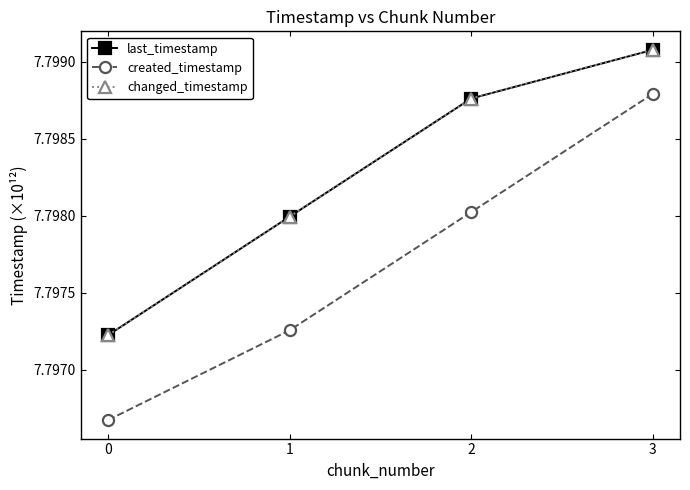

Does the chart have visible grid lines?

No